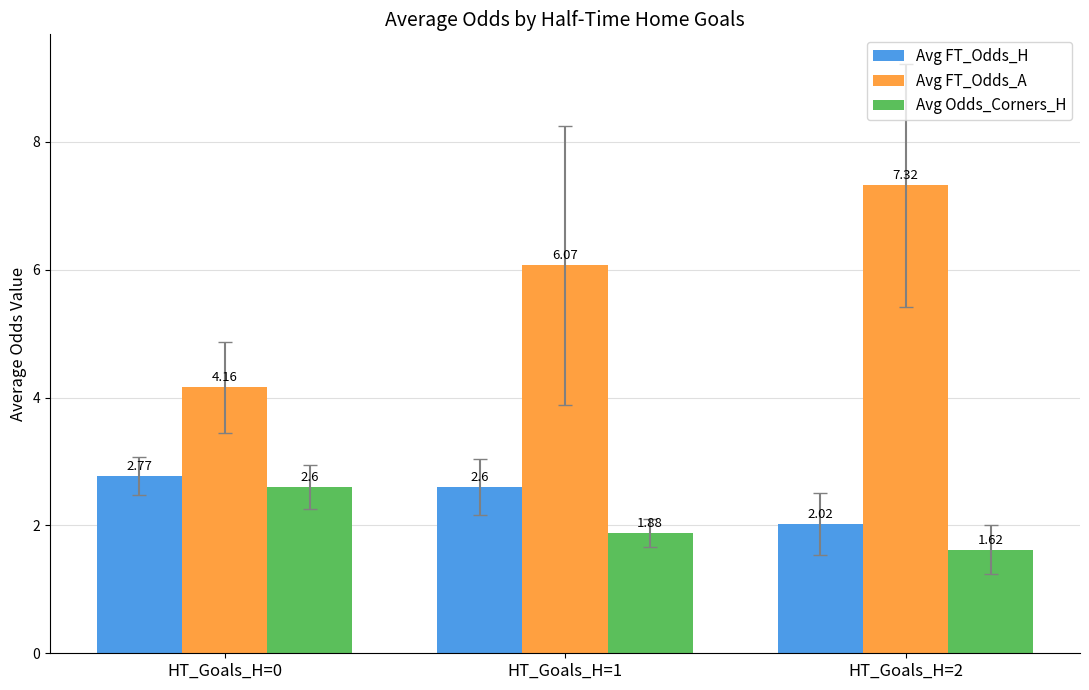

Rank the series by their maximum value, from lowest to highest.

Avg Odds_Corners_H, Avg FT_Odds_H, Avg FT_Odds_A